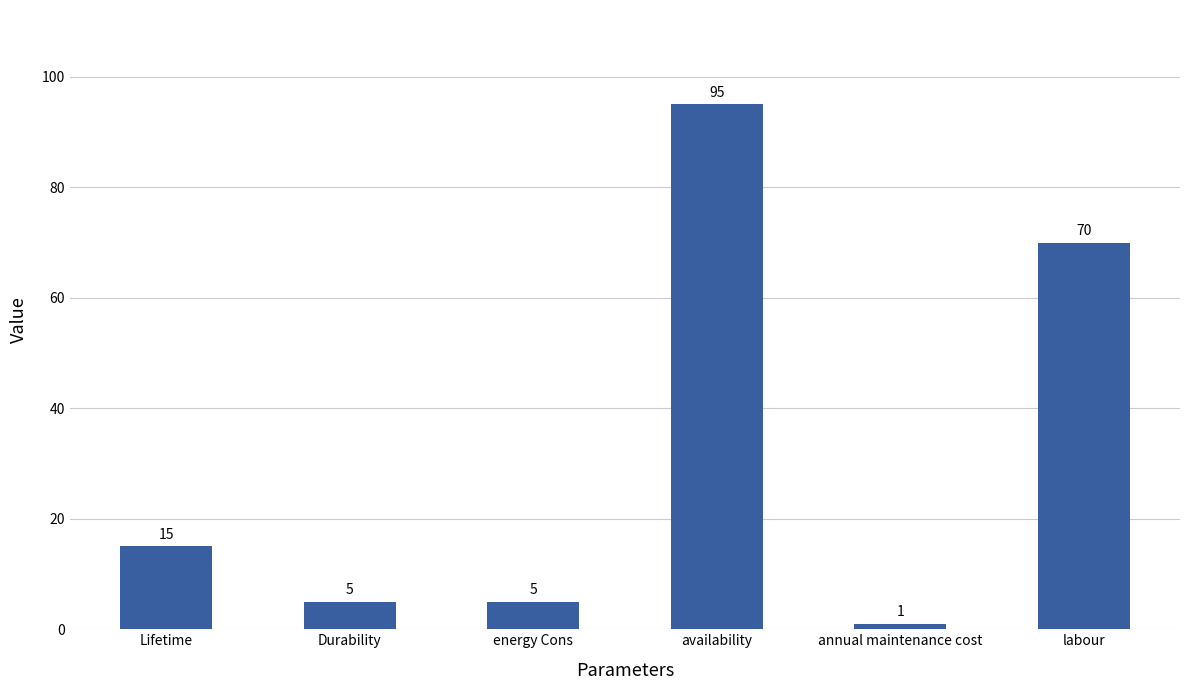

Approximately how many times larger is the value at labour compared to availability?

0.7